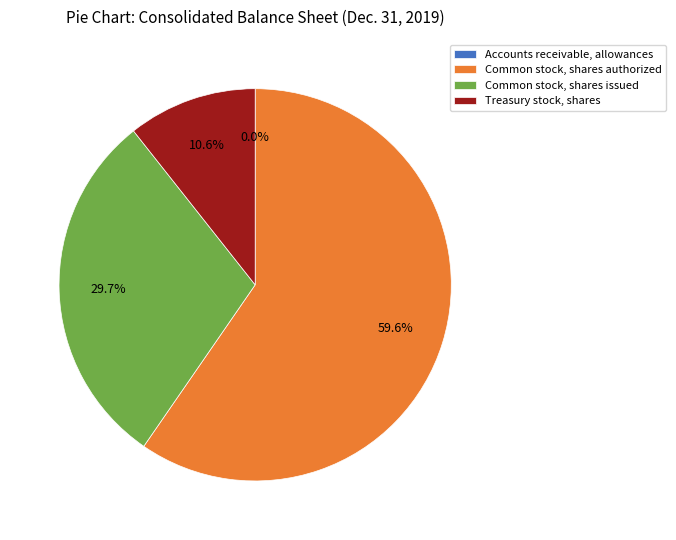

To the nearest percent, what portion does Common stock, shares issued represent?

30%